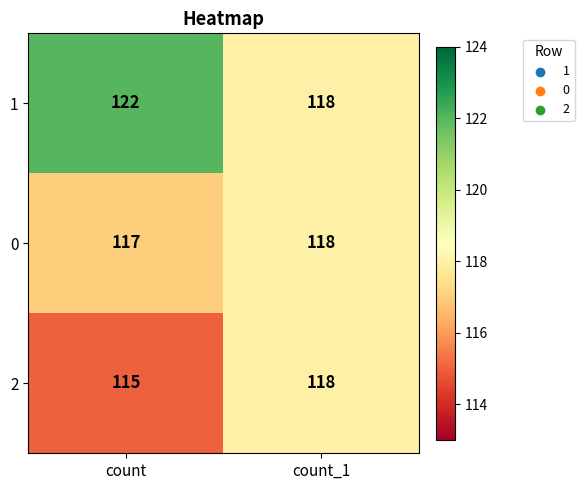

Reading left to right, what are all the values shown in this chart?

1: count=122	count_1=118
0: count=117	count_1=118
2: count=115	count_1=118